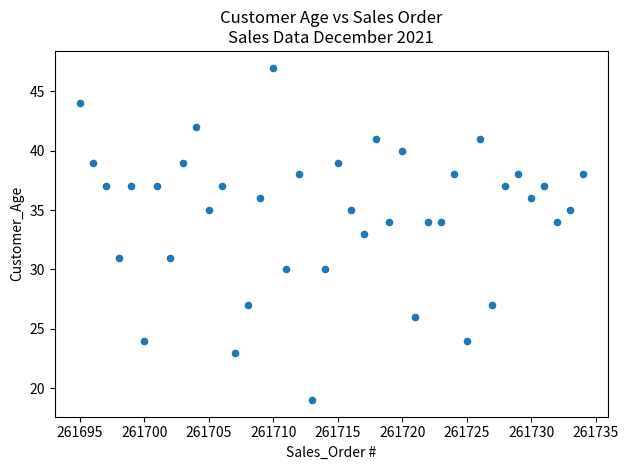

What is the range of X values (max minus min)?

39